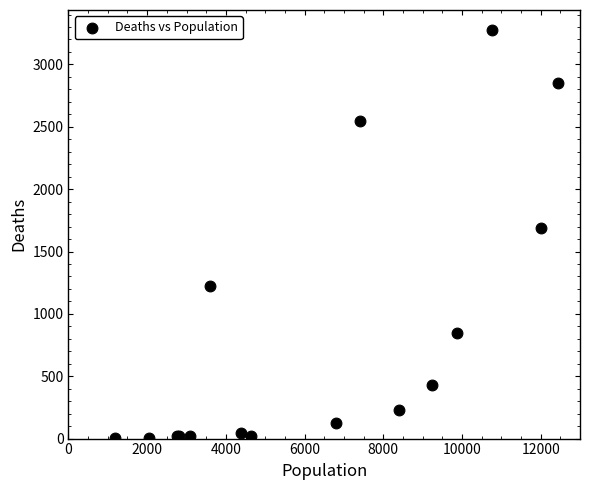

What Y value in the scatter plot is closest to 1638?

1690